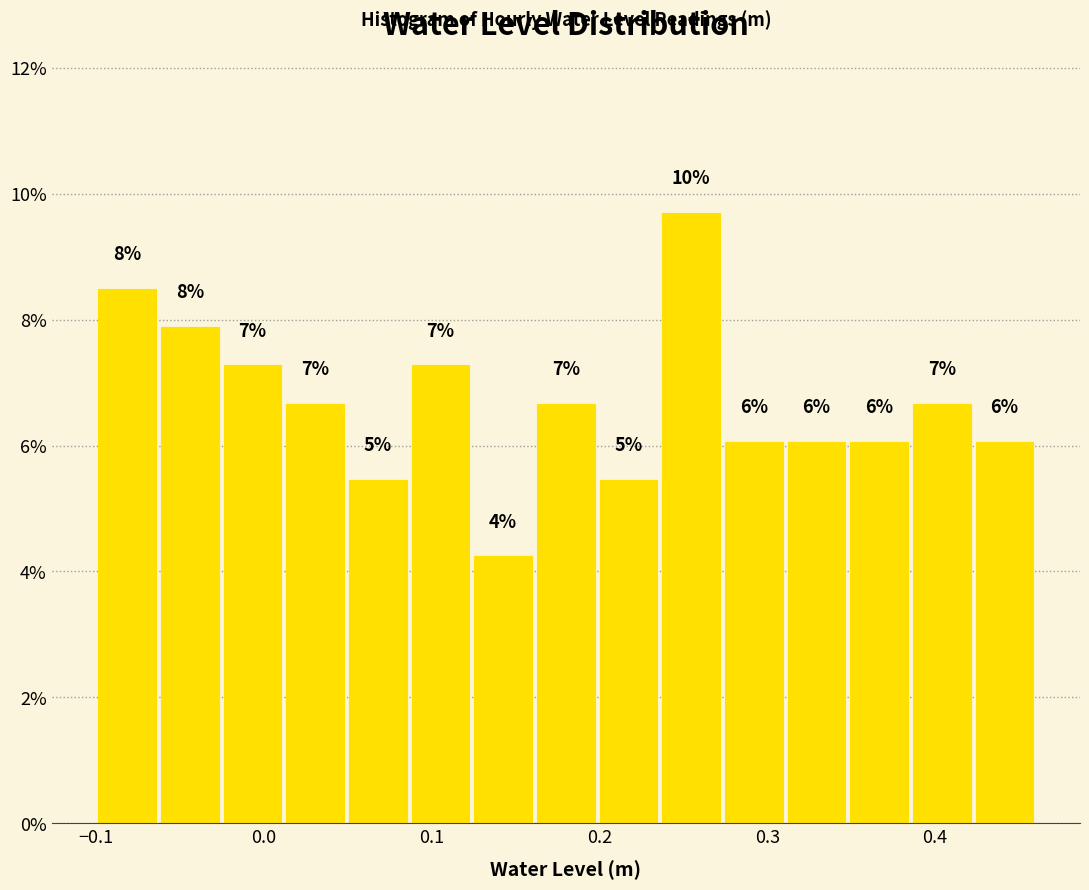

Around what value on the x-axis is the tallest bar? Give the approximate position of its centre, as read against the axis.

0.25